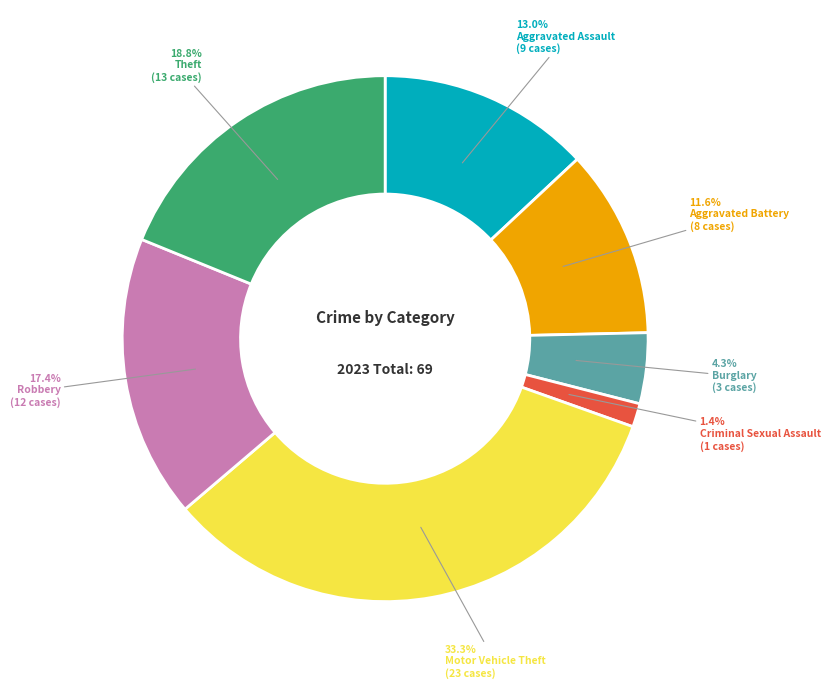

Does Burglary represent more than half of the total?

No